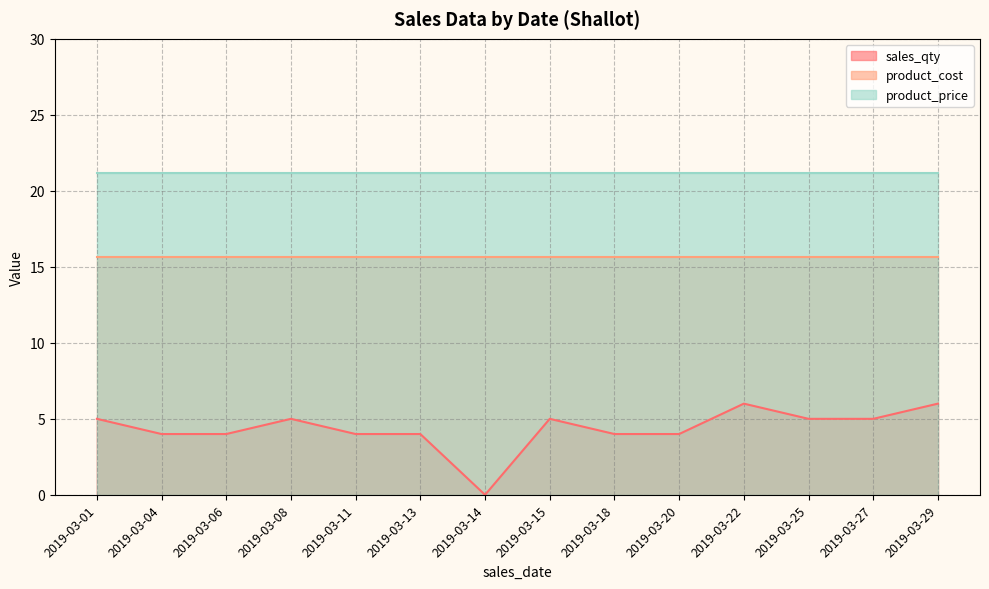

The product_price series shows 30.5 at 2019-03-22. True or false?

False